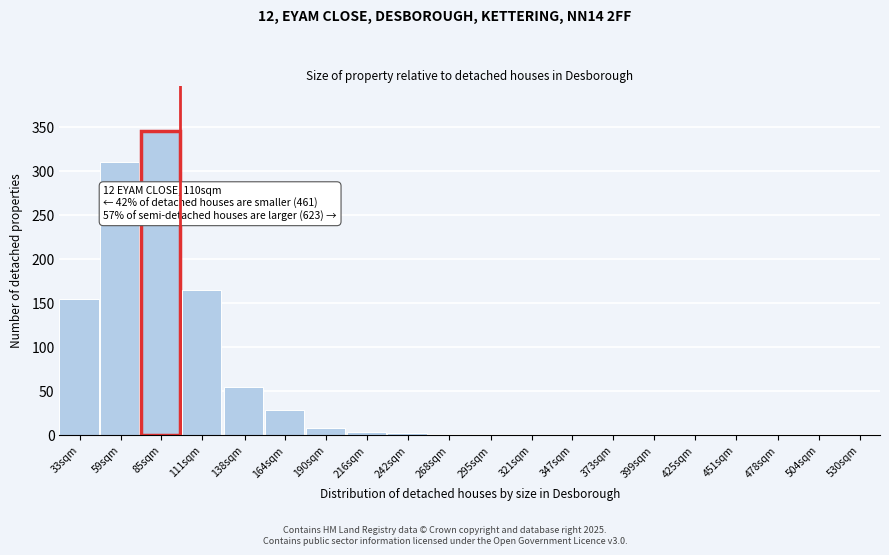

What is the sum of all values?

1074